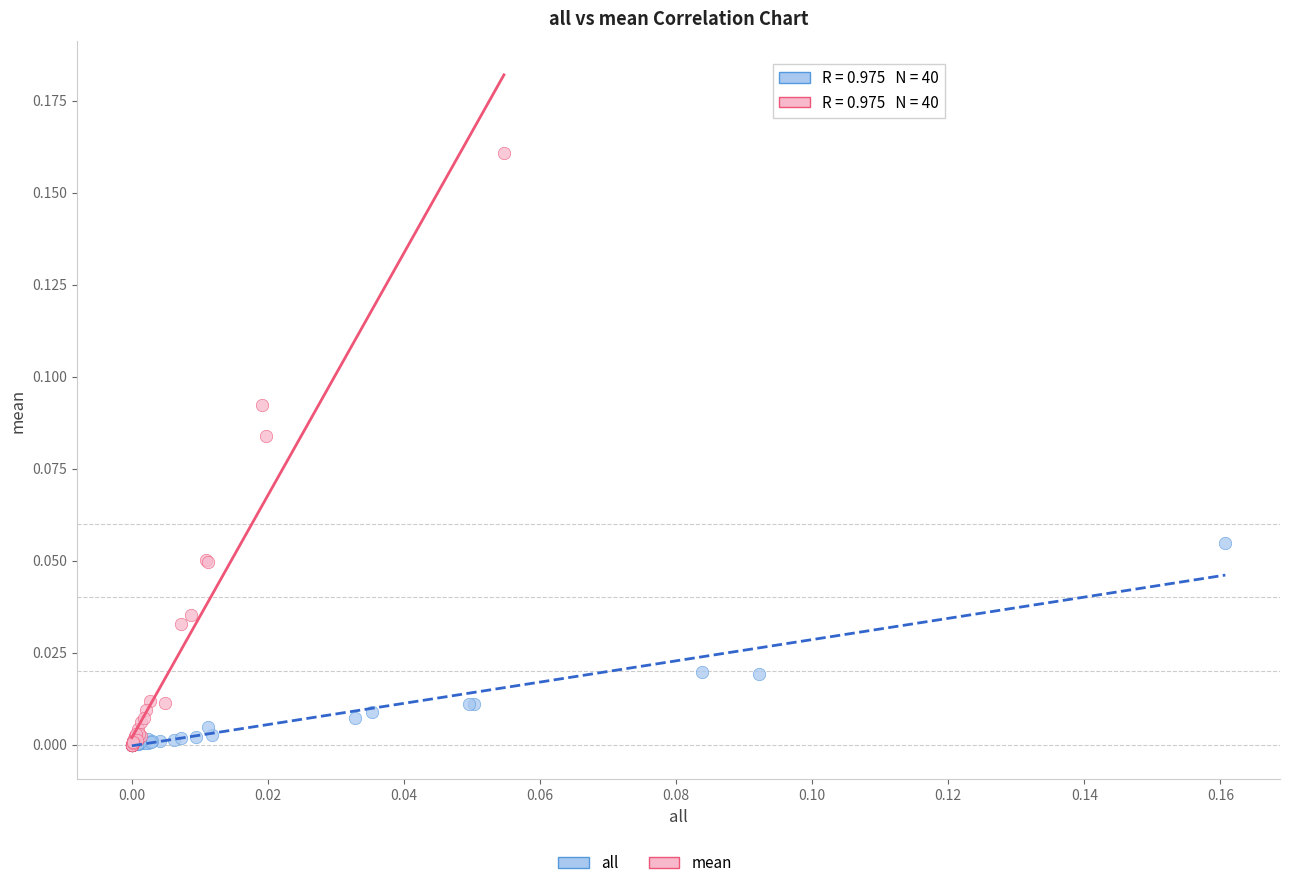

Which series contains the highest Y value?

mean